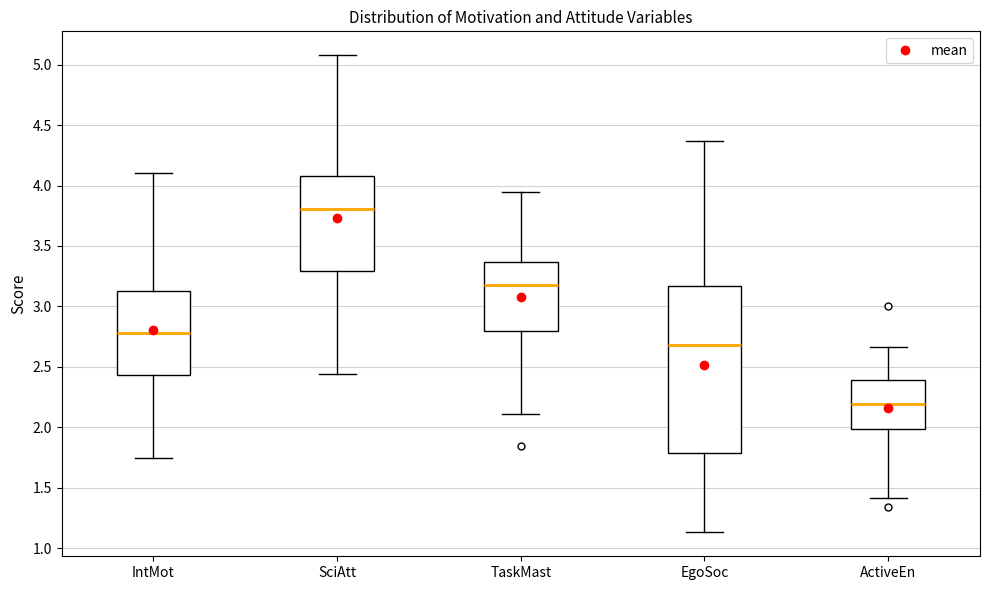

Which box has the highest median line?

SciAtt